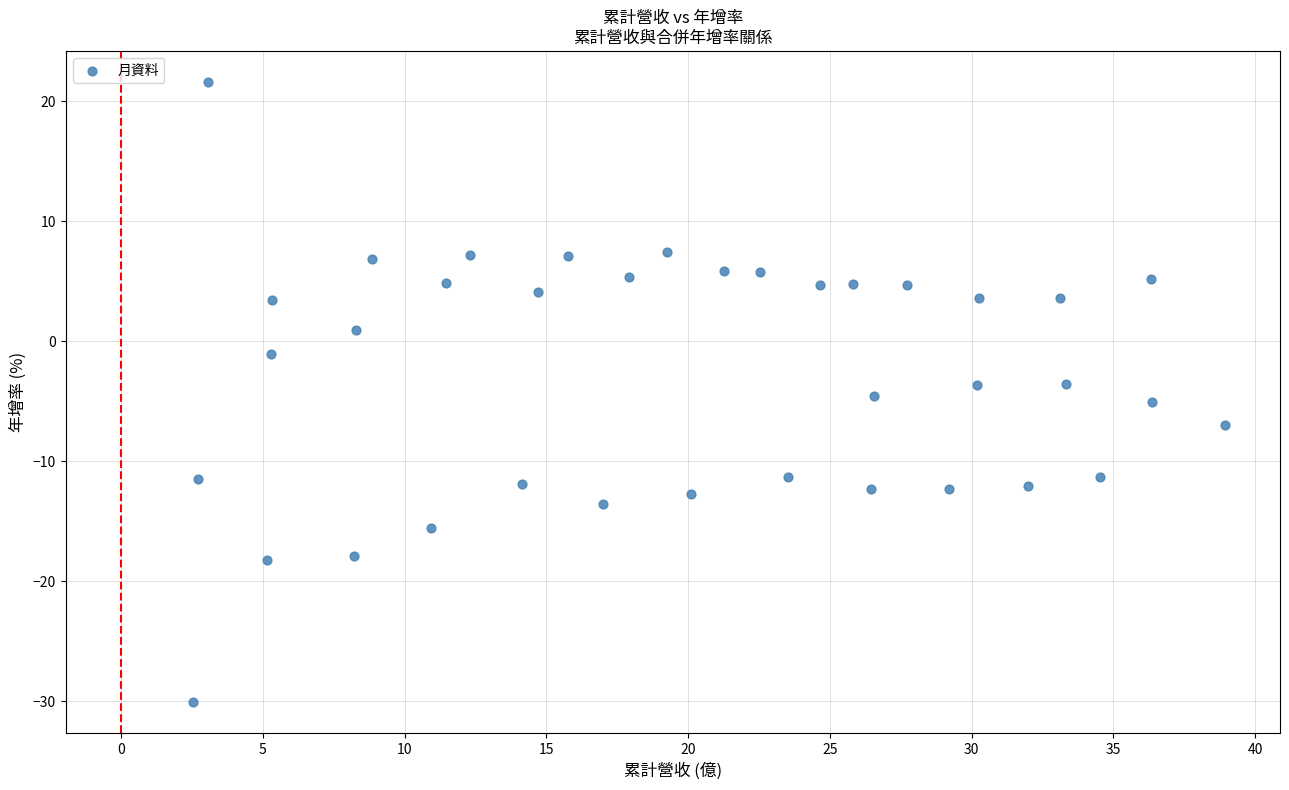

What is the range of X values (max minus min)?

36.4